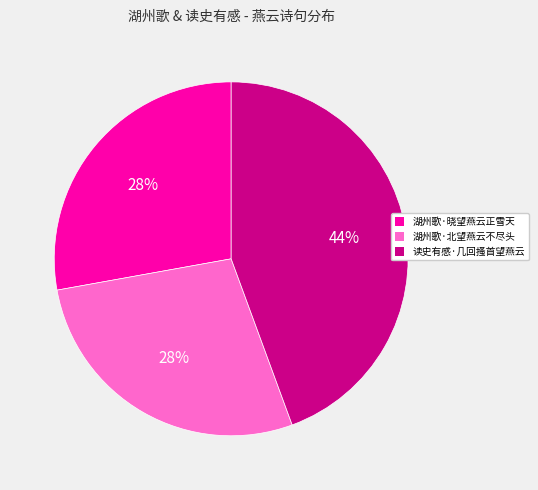

Do 读史有感·几回搔首望燕云 and 湖州歌·北望燕云不尽头 together represent more than half of the pie?

Yes